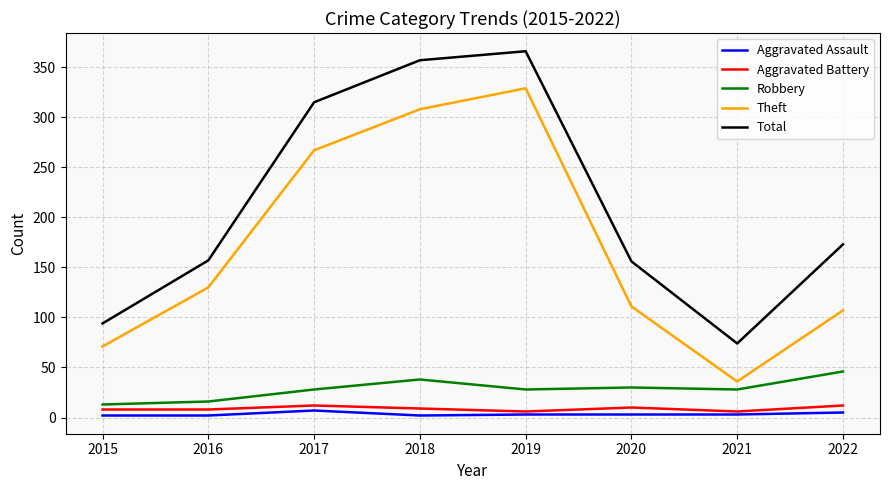

At how many categories does at least one series exceed 127?

6